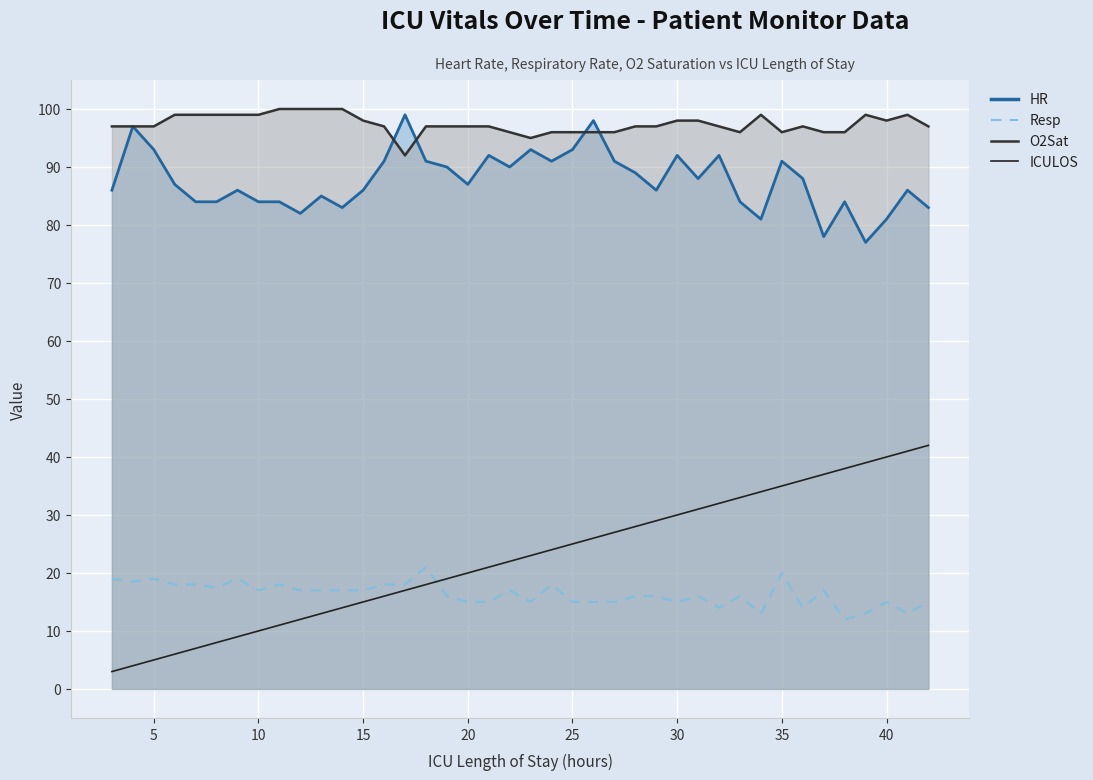

True or false: ICULOS has a value of 12.5 at 30.

False